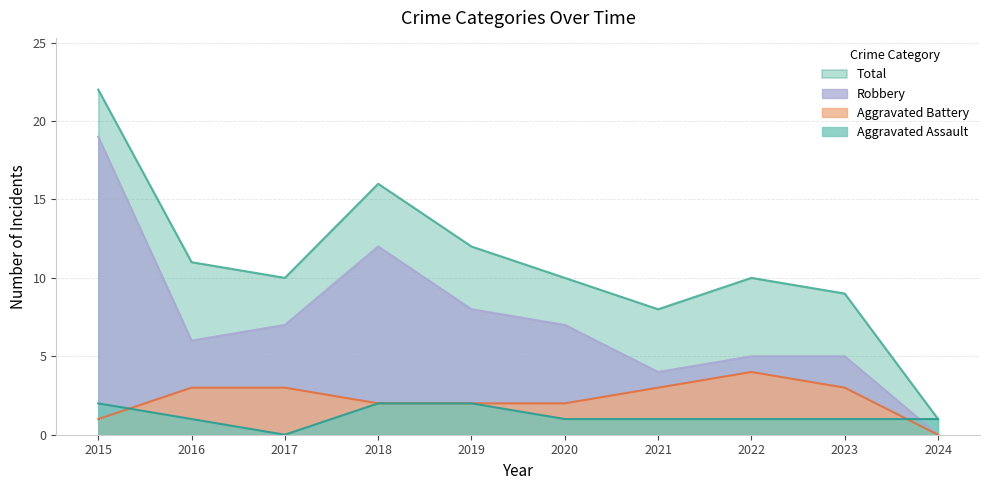

Between 2019 and 2022, which series saw the biggest shift?

Robbery